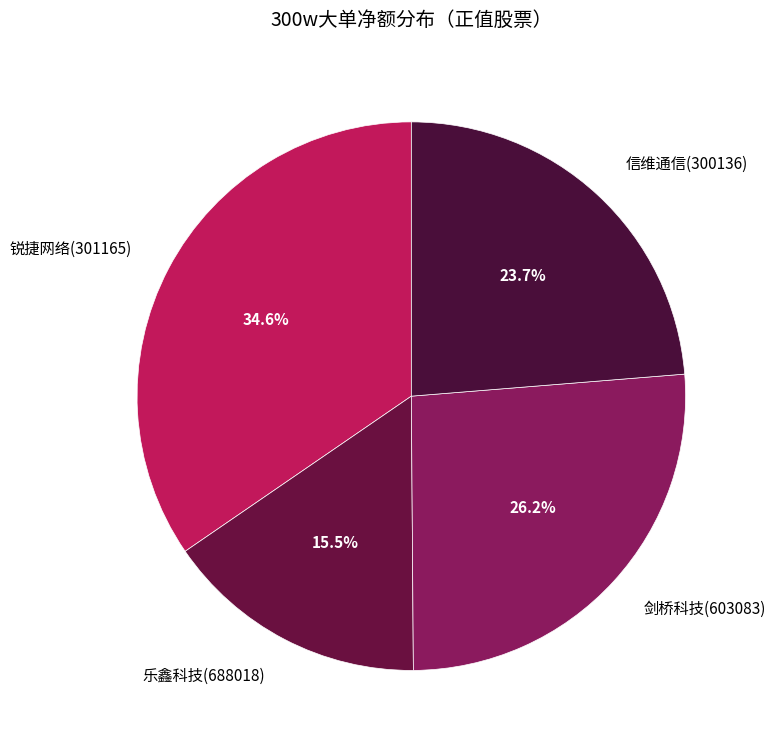

Rank the categories by value from lowest to highest.

乐鑫科技(688018), 信维通信(300136), 剑桥科技(603083), 锐捷网络(301165)